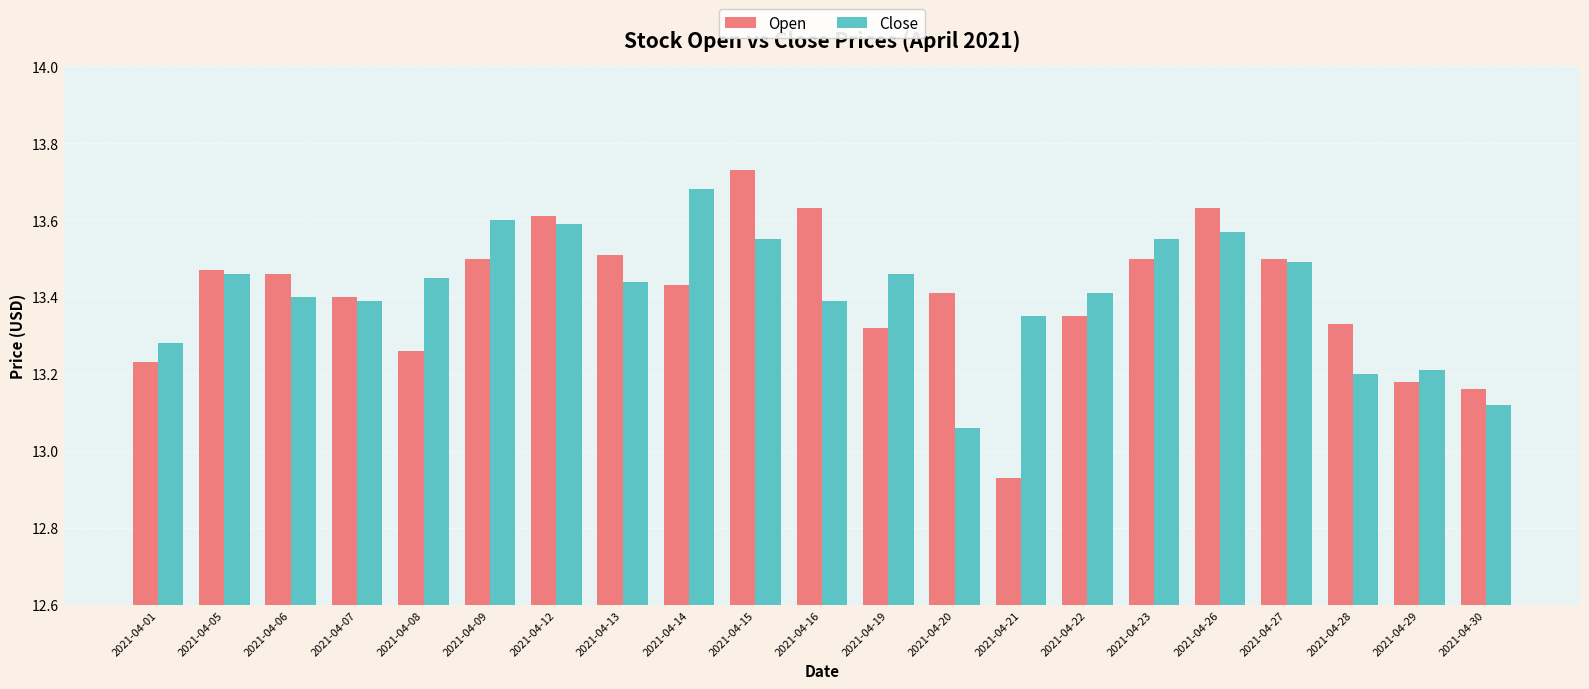

Which series has the largest range (max minus min)?

Open